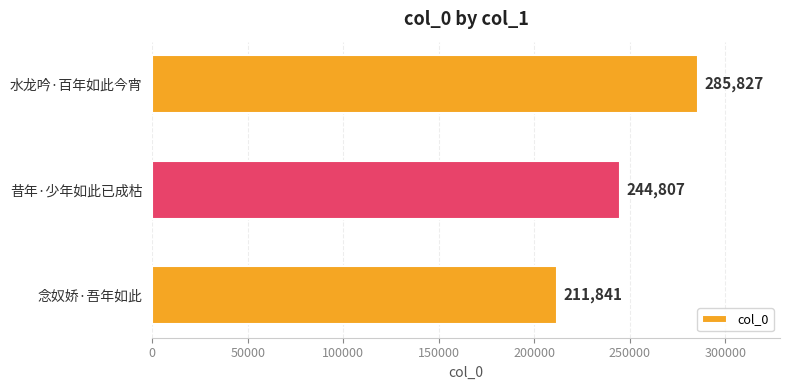

List the labels in order of value, largest first.

水龙吟·百年如此今宵, 昔年·少年如此已成枯, 念奴娇·吾年如此